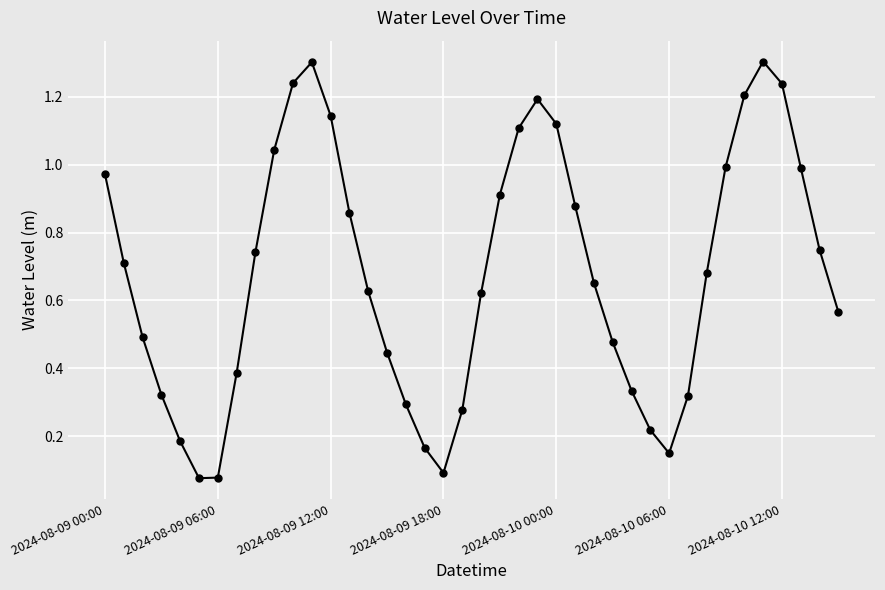

What is the greatest value displayed?

1.3